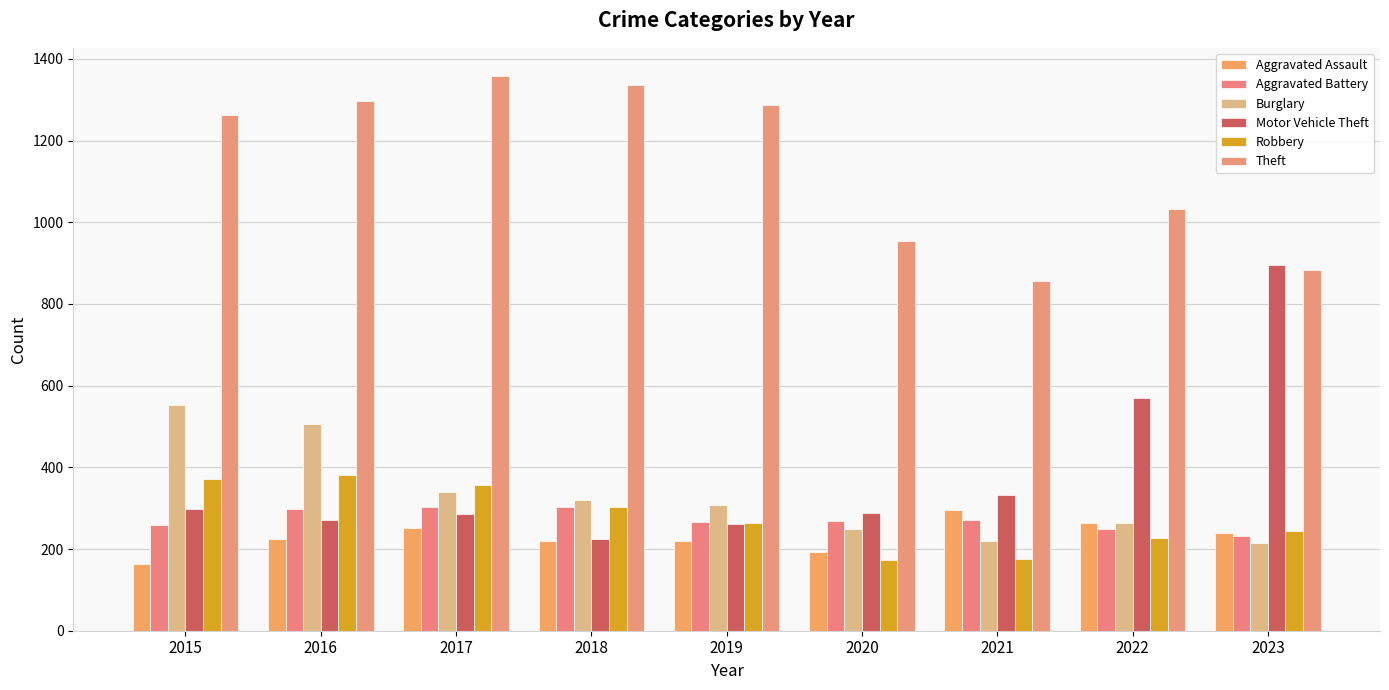

What is the total value across all series at 2022?

2605